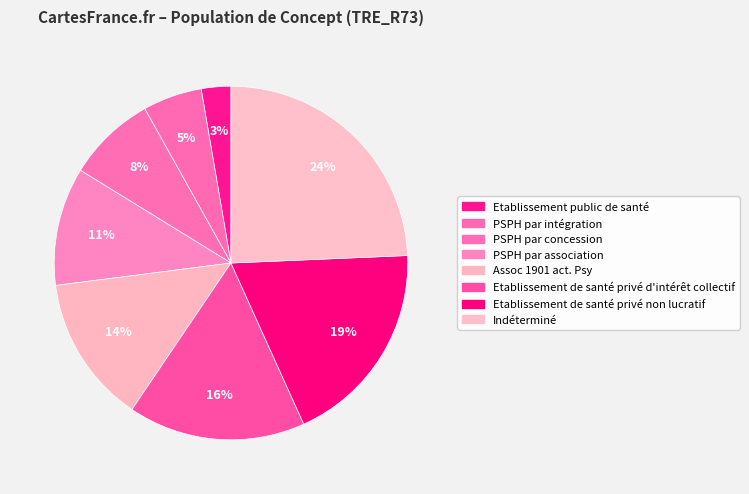

Count the number of slices in the pie.

8